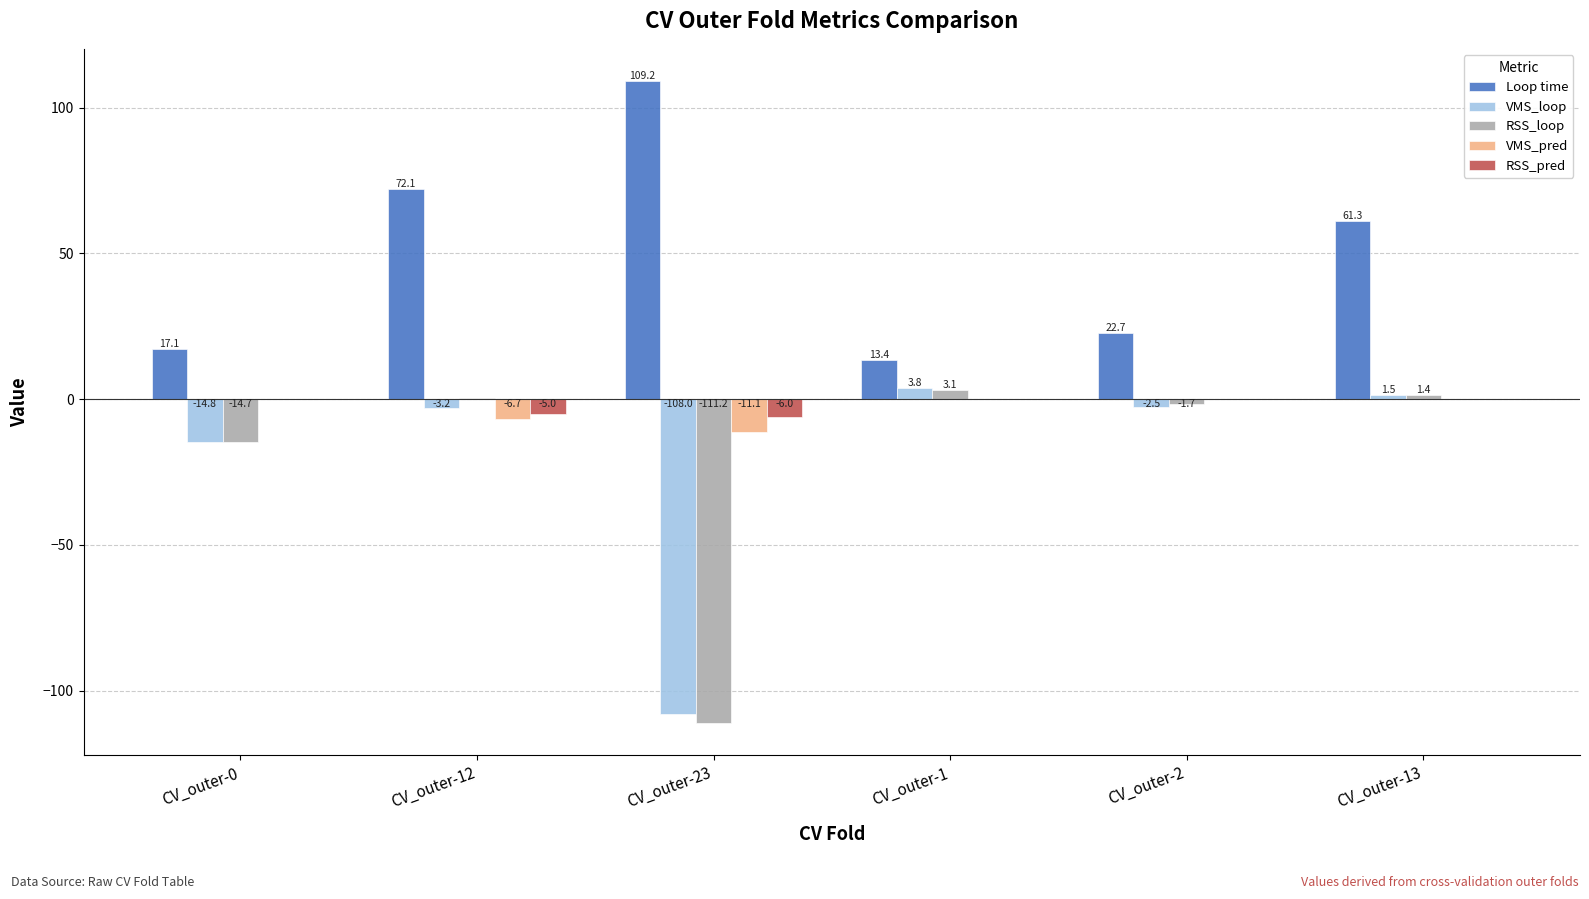

How many distinct data groups are displayed?

5